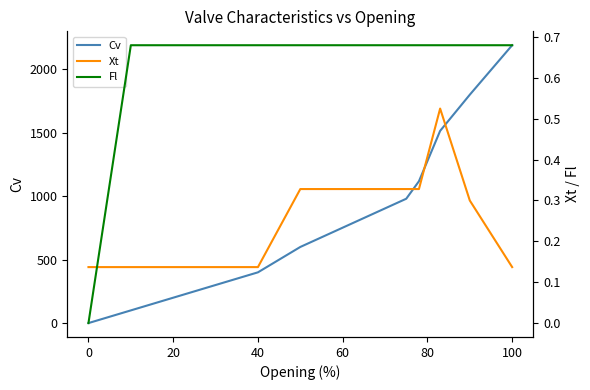

What is the sum of all Cv values?

9203